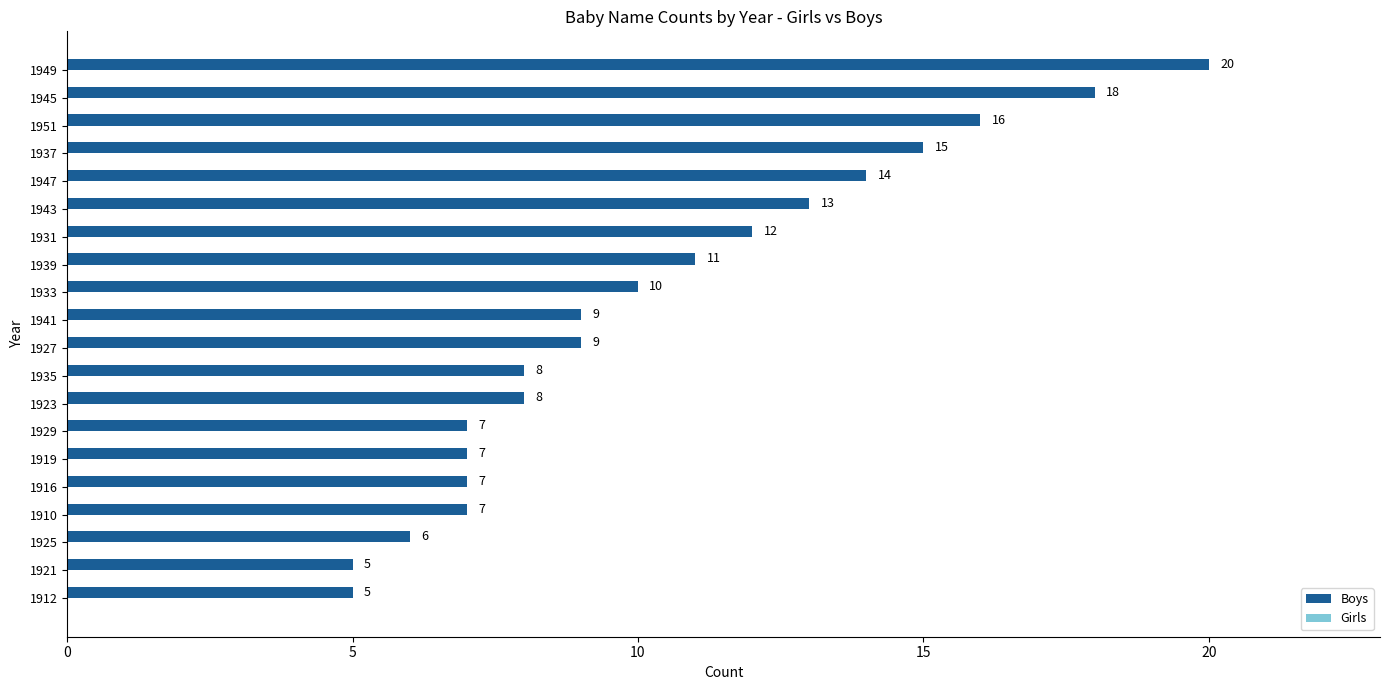

Is it true that the value at 1923 is 2?

False